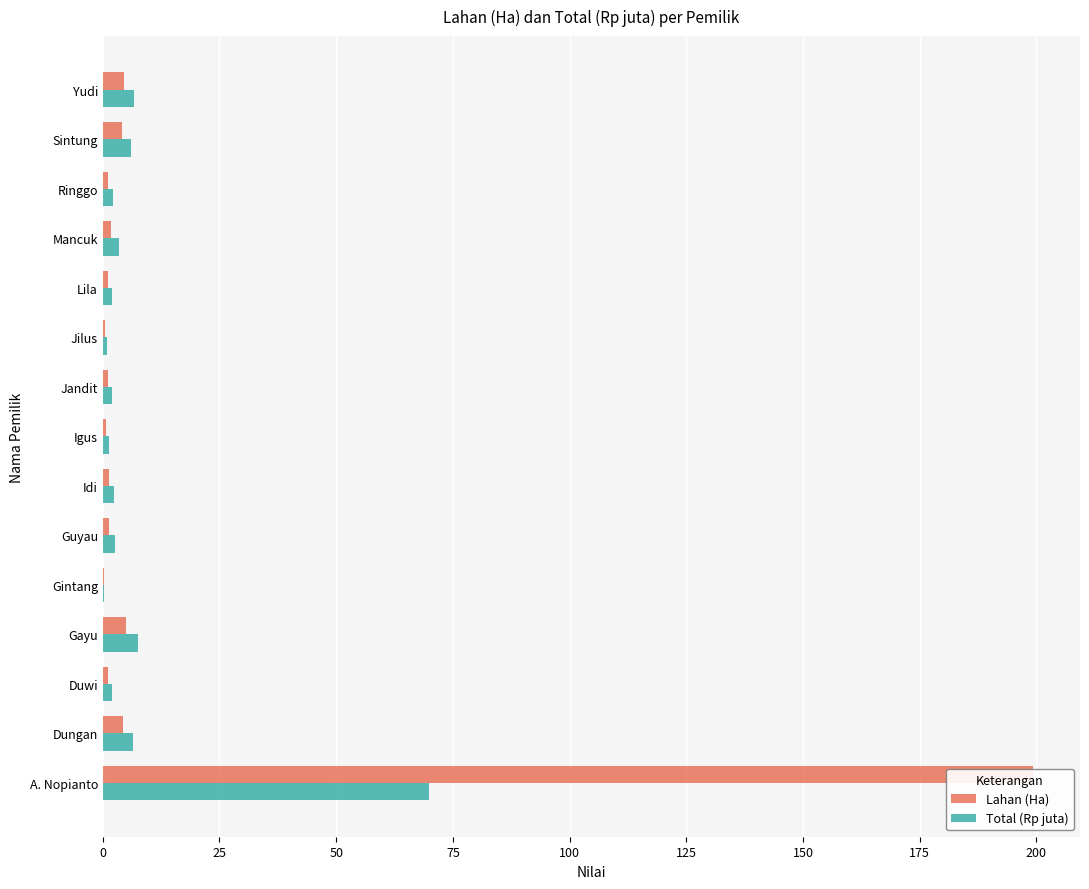

Which series has the largest range (max minus min)?

Lahan (Ha)